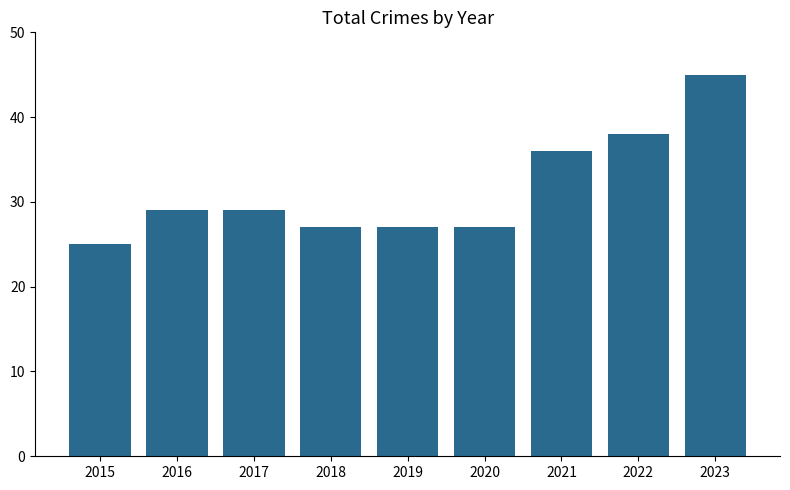

What is the maximum value shown in the chart?

45